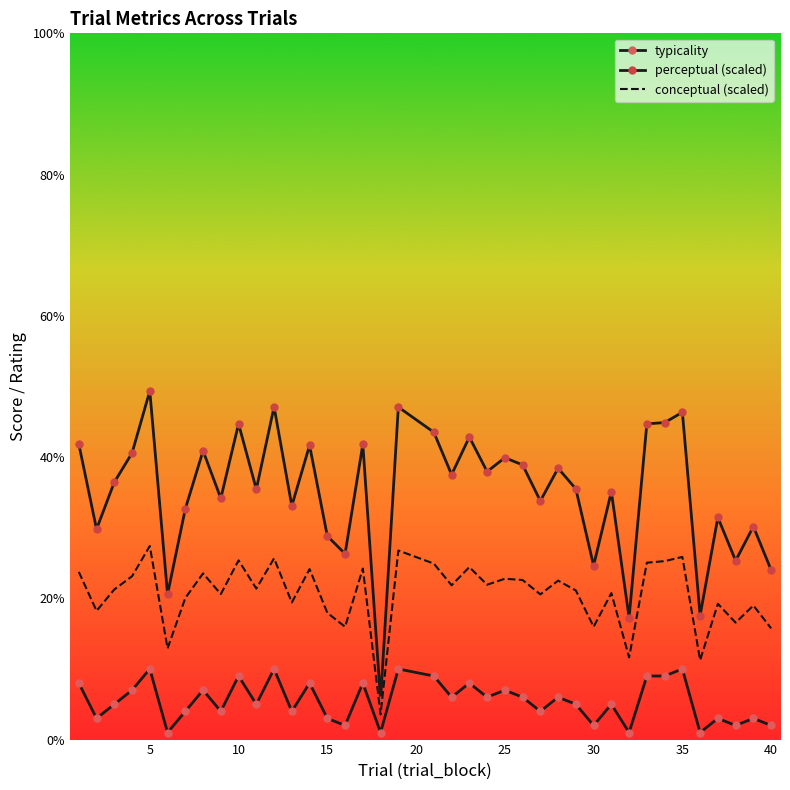

True or false: perceptual (scaled) and typicality cross at least once.

False